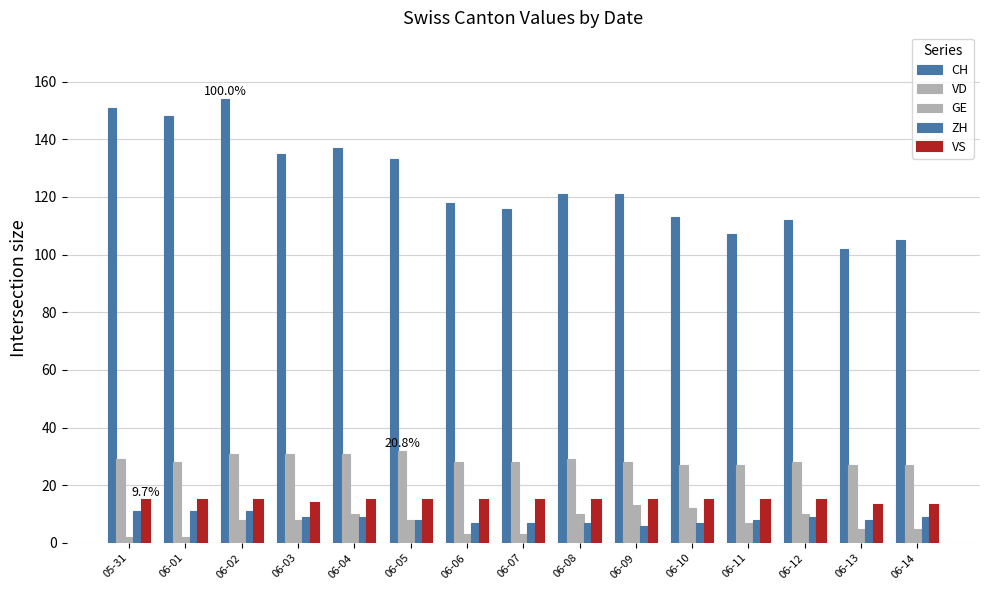

At which category is the sum across all series the highest?

06-02